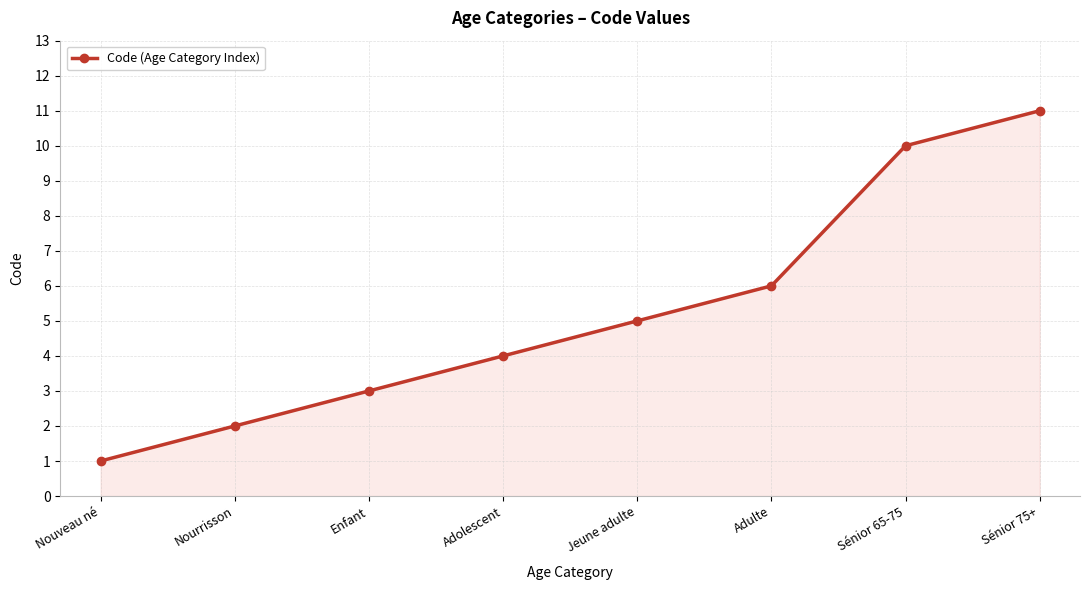

Rank the categories by value from highest to lowest.

Sénior 75+, Sénior 65-75, Adulte, Jeune adulte, Adolescent, Enfant, Nourrisson, Nouveau né